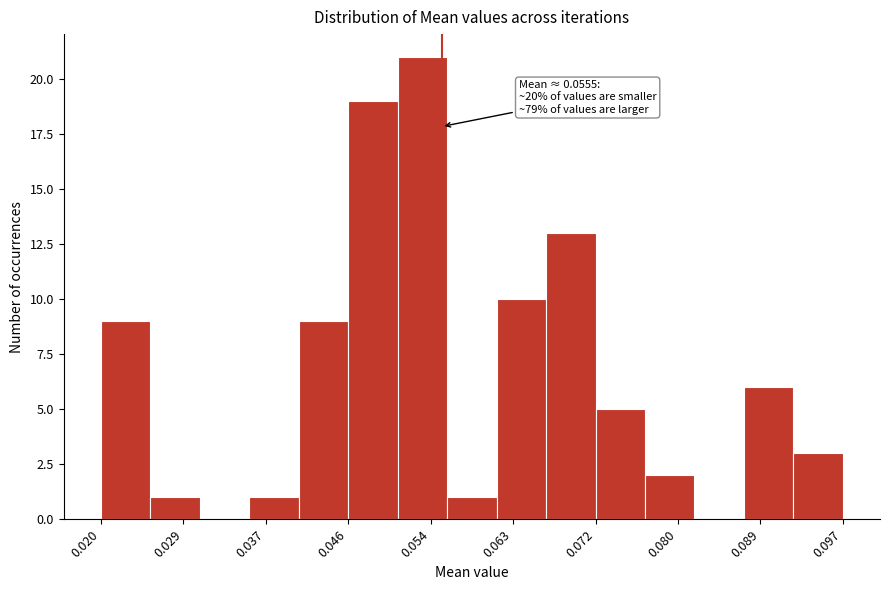

Which range on the x-axis has the tallest bar?

0.051 to 0.056